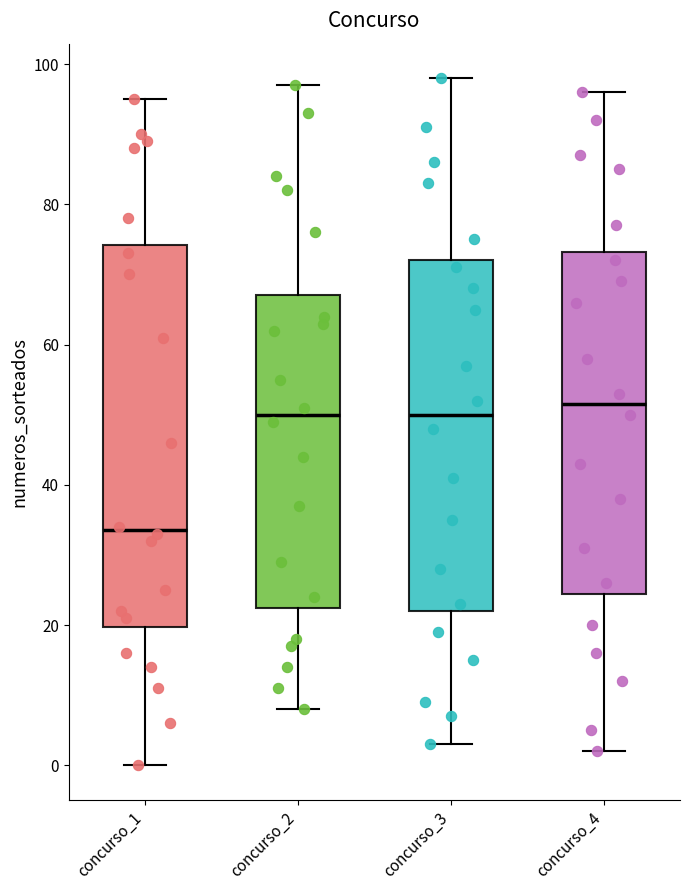

Reading left to right, read every box against the y-axis: the position of its median line, the range the box covers, and the ends of its whiskers. The values are not printed on the chart, so give them approximately, as read against the axis.

concurso_1: median 34, box 20 to 74, whiskers 0 to 96
concurso_2: median 50, box 22 to 68, whiskers 8 to 98
concurso_3: median 50, box 22 to 72, whiskers 4 to 98
concurso_4: median 52, box 24 to 74, whiskers 2 to 96